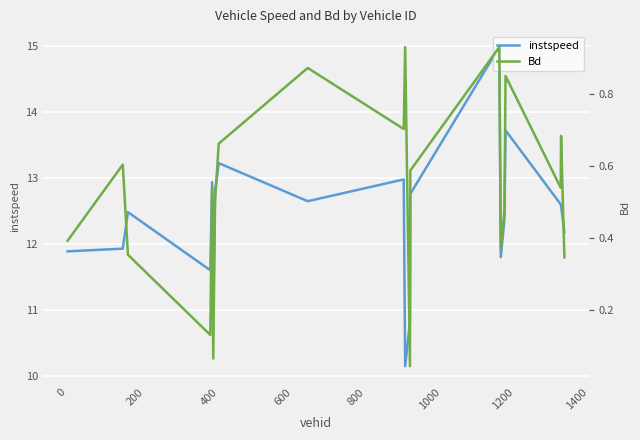

What is the value of the instspeed point at the 18th from the left?

12.6